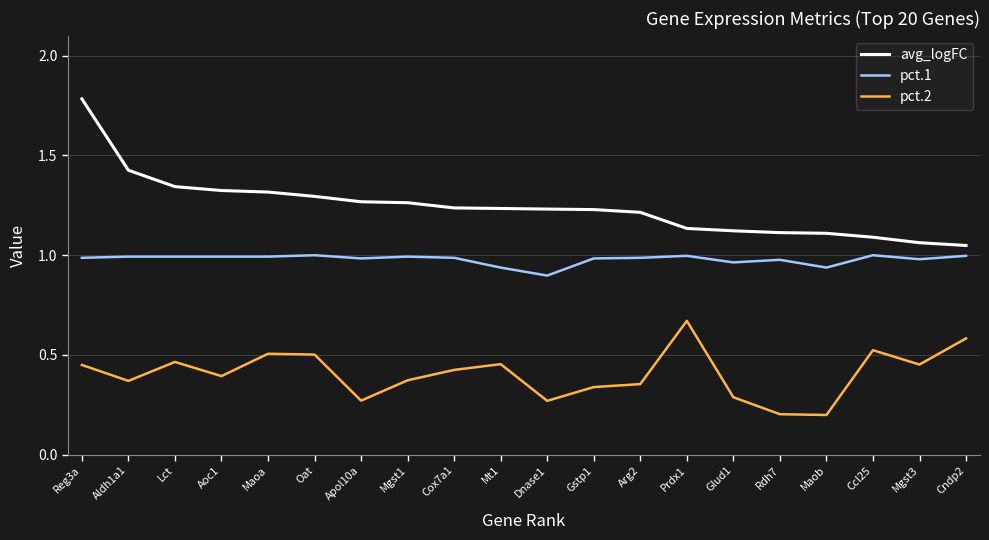

The value of pct.1 at Mgst3 is 1.0. True or false?

True